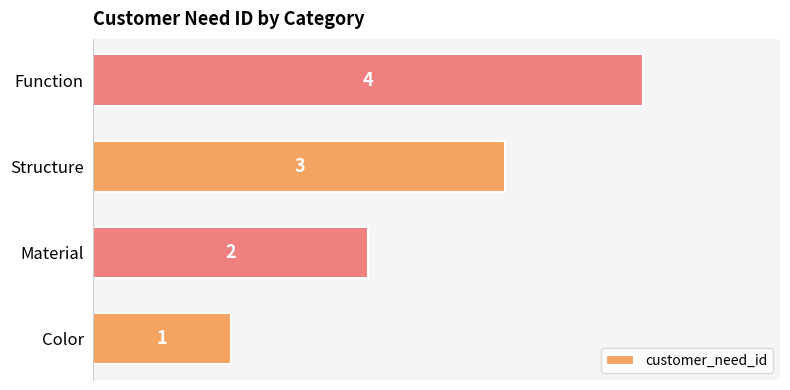

True or false: the data shows 3 at Function.

False